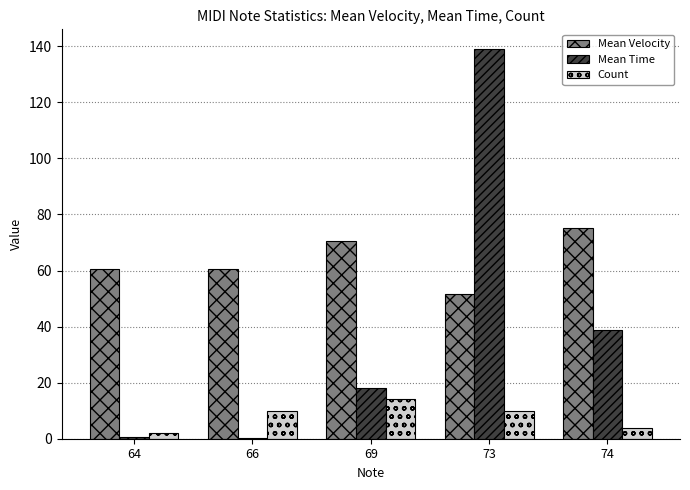

What is the sum of the Count values at 69 and 73?

24.0